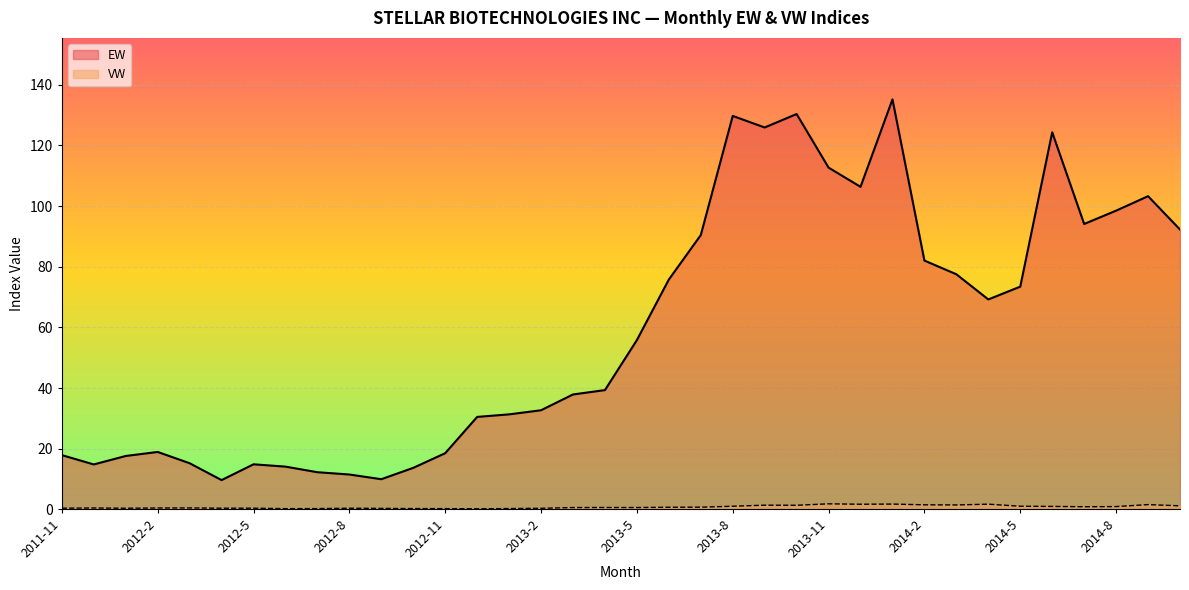

Rank the series by their average value, from highest to lowest.

EW, VW